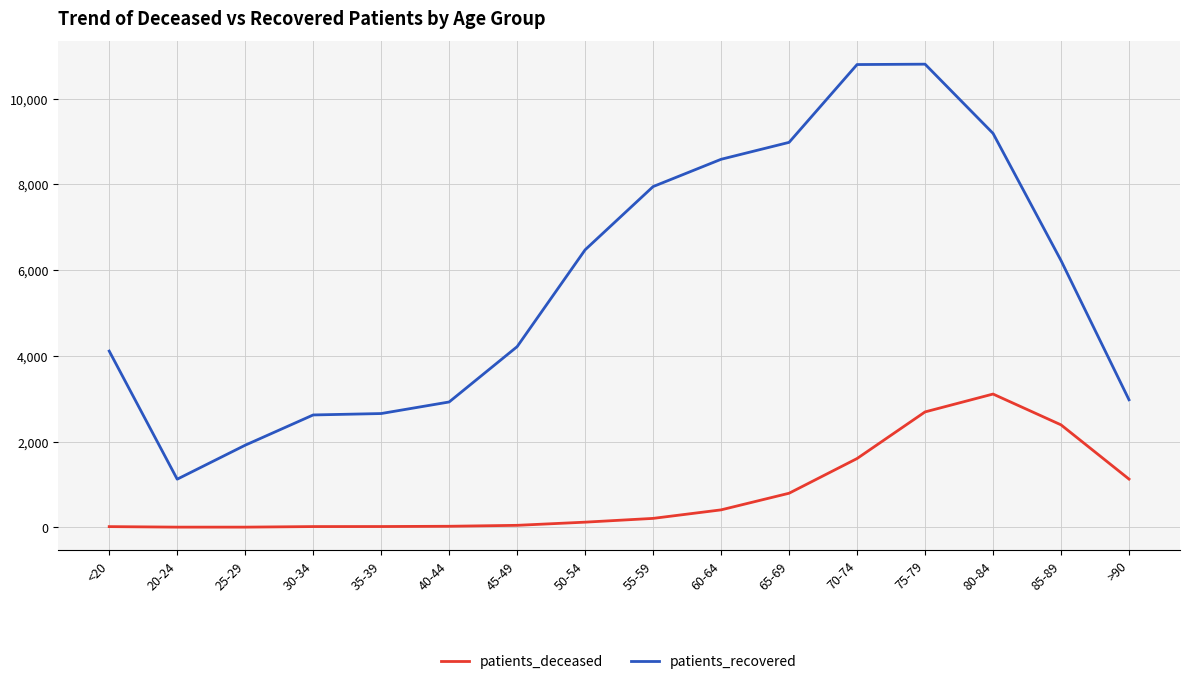

What is the total value across all series at 35-39?

2671